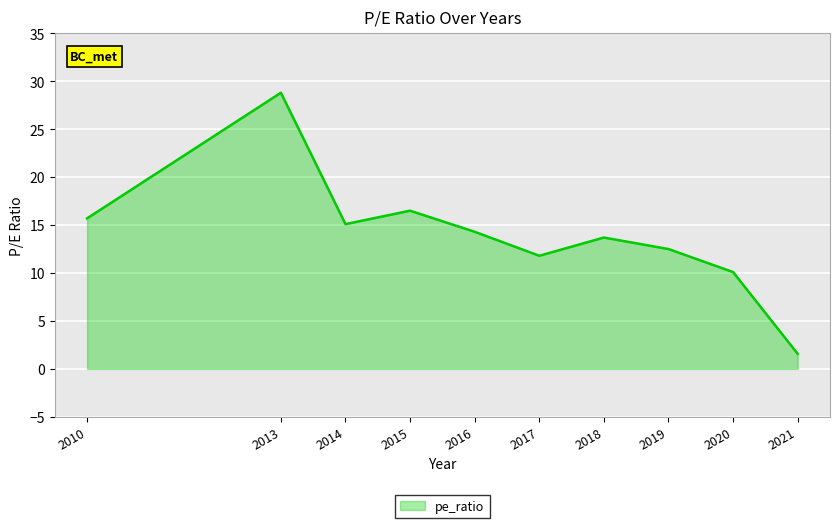

Between 2014 and 2010, which is larger?

2010